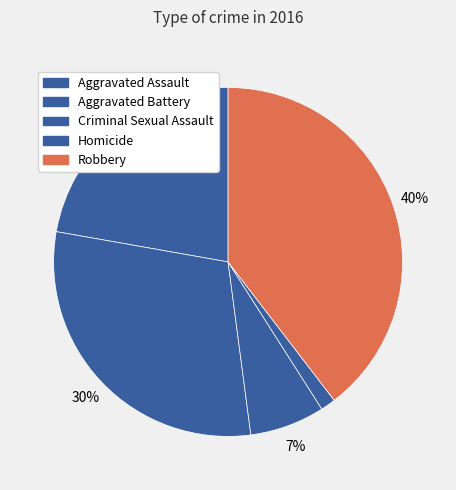

How many slices are in this pie chart?

5